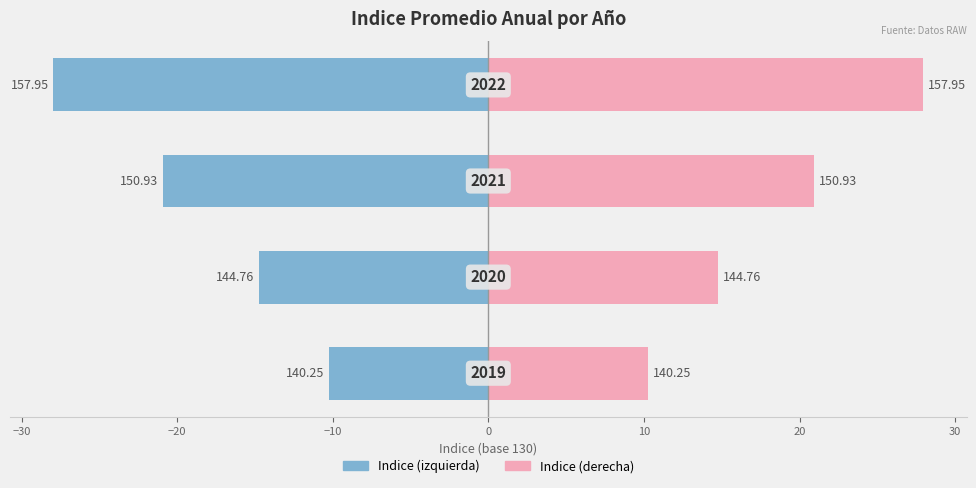

At −30, list the series in order from smallest to largest.

Indice (izquierda), Indice (derecha)